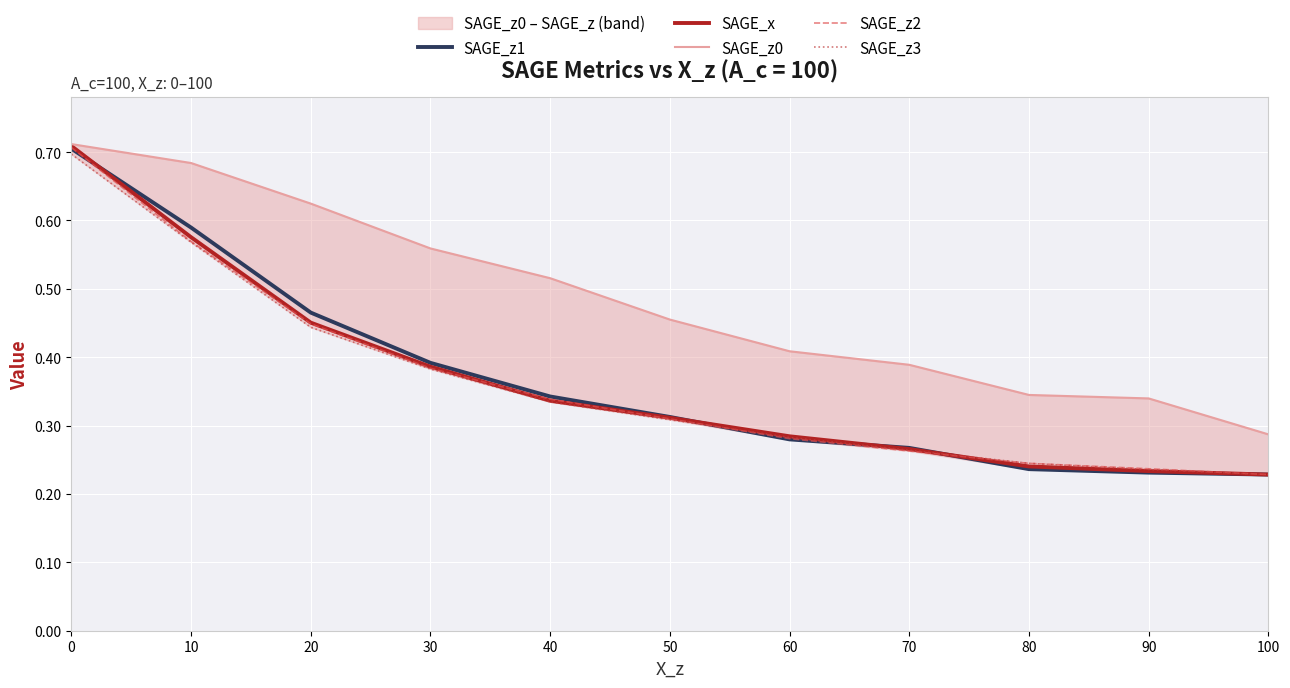

The SAGE_x series shows 0.1 at 80. True or false?

False